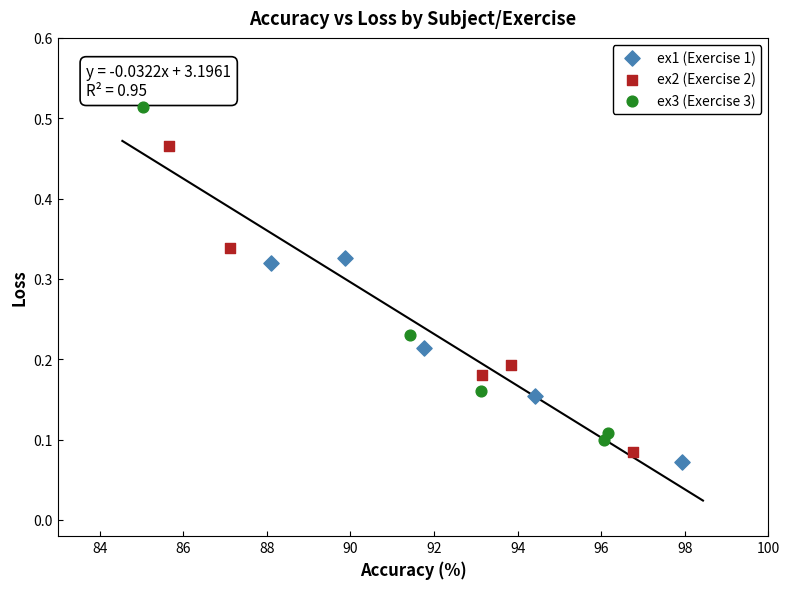

Which series has the largest Y range (max minus min)?

ex3 (Exercise 3)